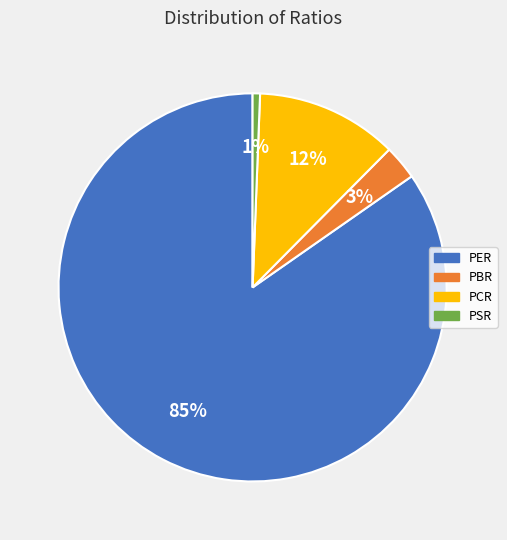

Combined, do PBR and PCR account for over 50%?

No